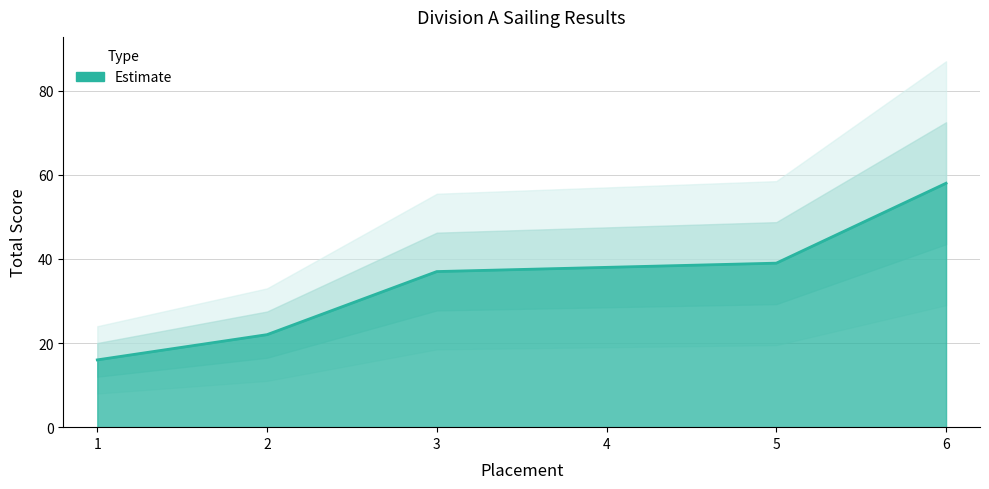

At which label does the data first exceed 38?

5